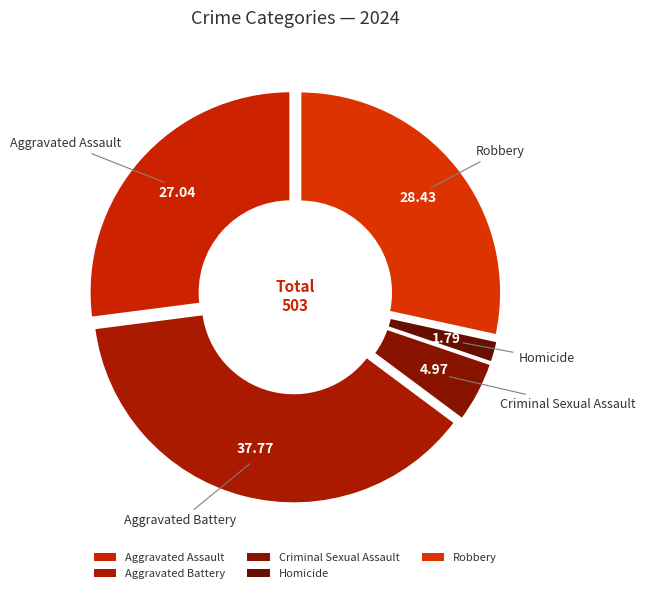

Count the number of slices in the pie.

5